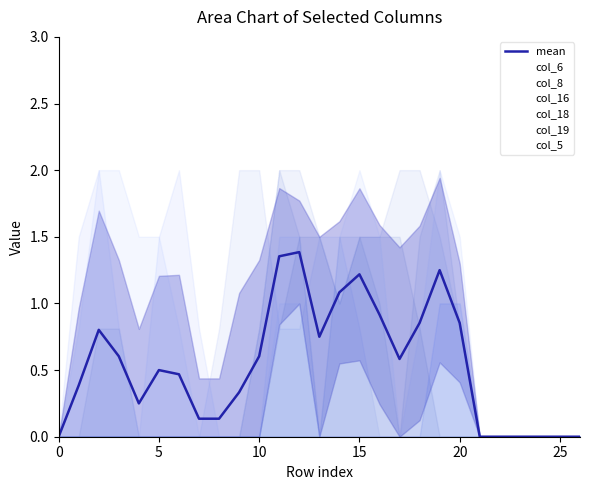

What is the difference between the maximum and minimum values in the col_5 series?

1.5